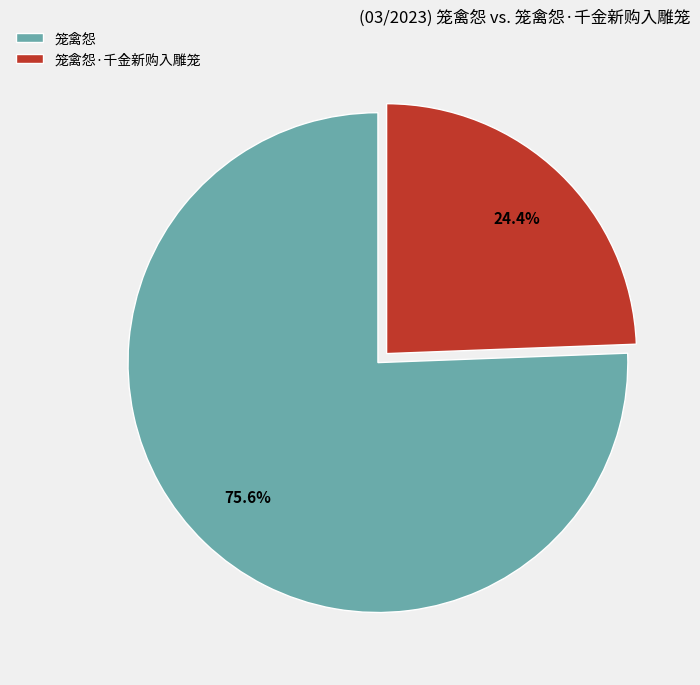

What percentage is the 笼禽怨 slice, to the nearest percent?

76%